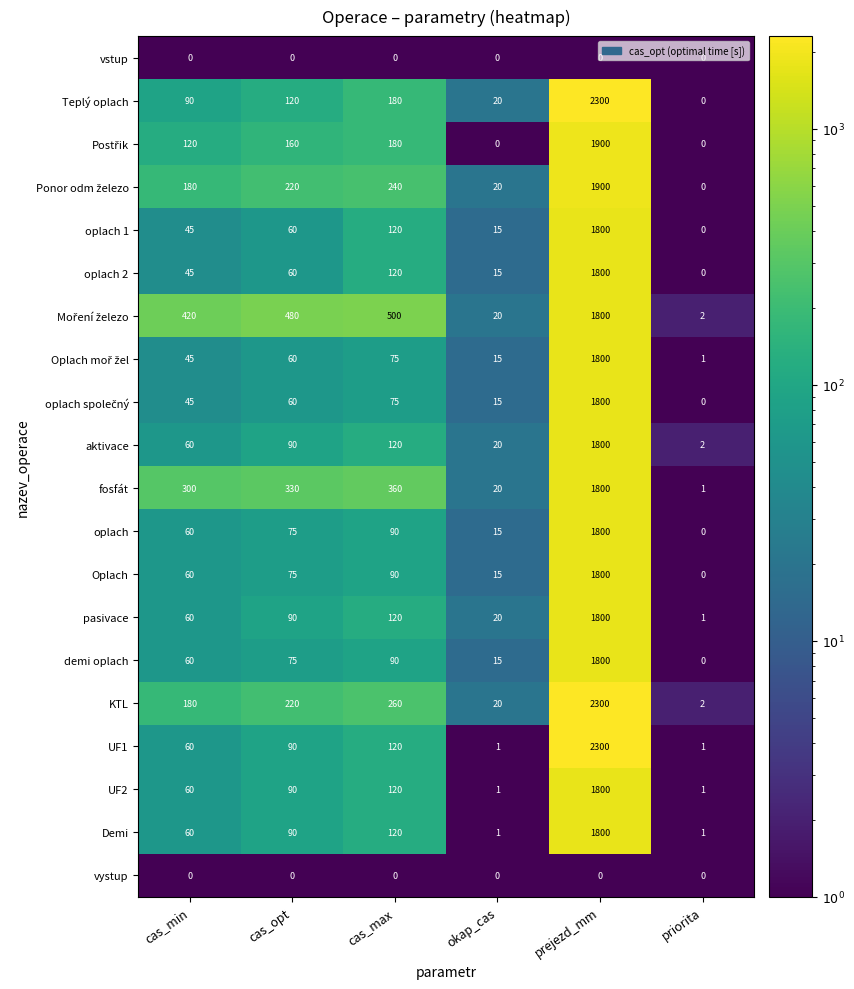

The Demi series shows 1 at priorita. True or false?

True